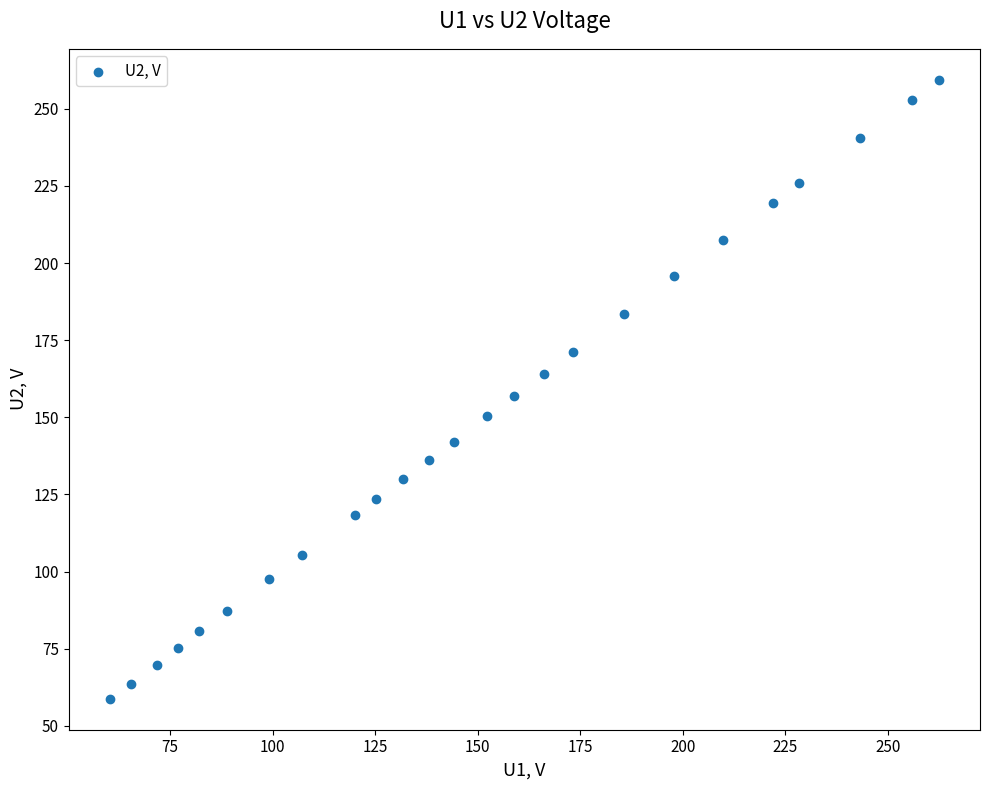

What is the range of Y values (max minus min)?

200.6